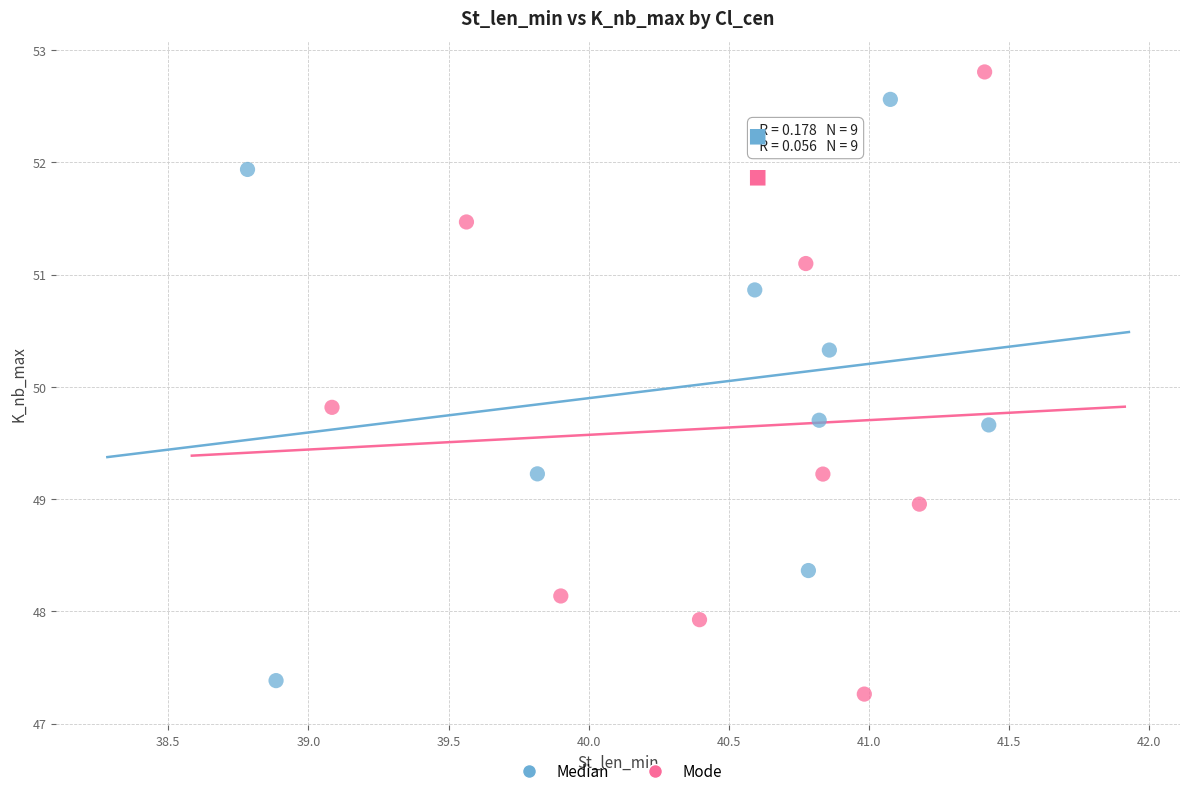

What are all the series names shown in the legend?

Median, Mode